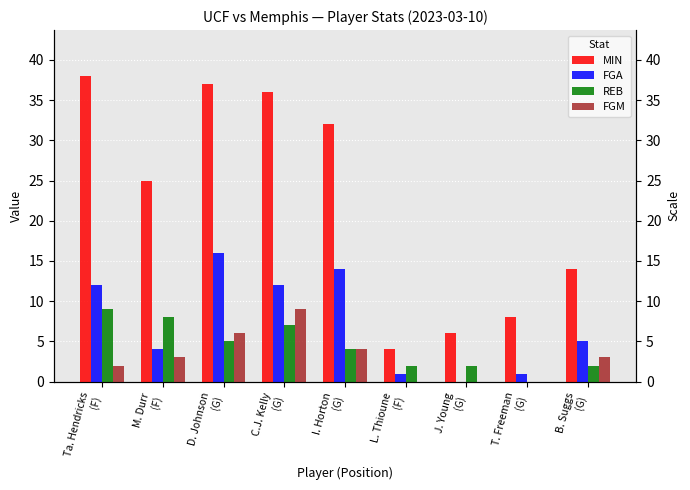

Reading left to right, extract all data points from this chart.

MIN: 38	25	37	36	32	4	6	8	14
FGA: 12	4	16	12	14	1	0	1	5
REB: 9	8	5	7	4	2	2	0	2
FGM: 2	3	6	9	4	0	0	0	3